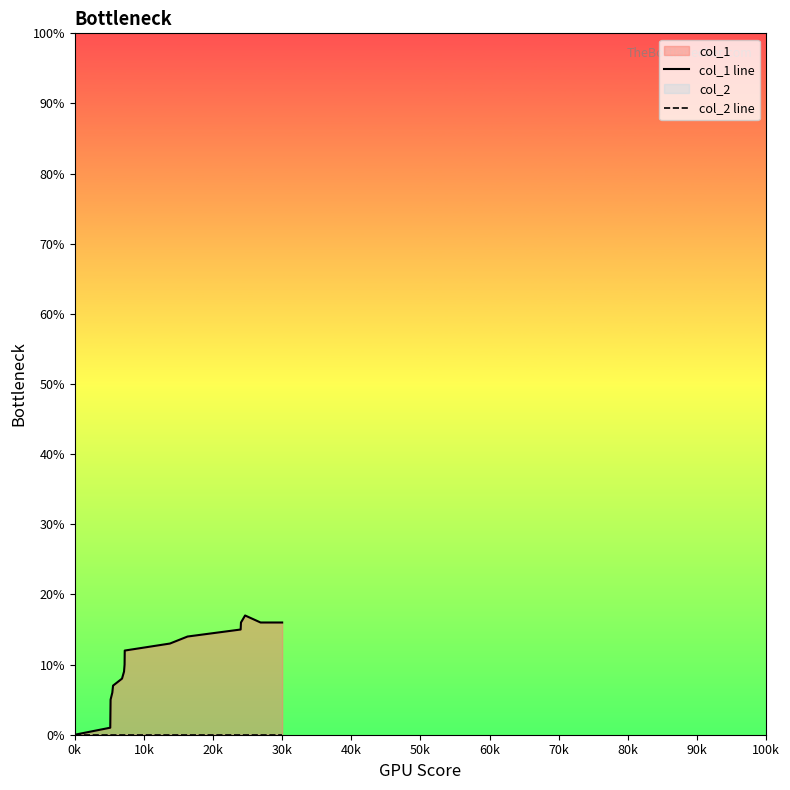

What is the difference between the col_1 line values at 20k and 60k?

4